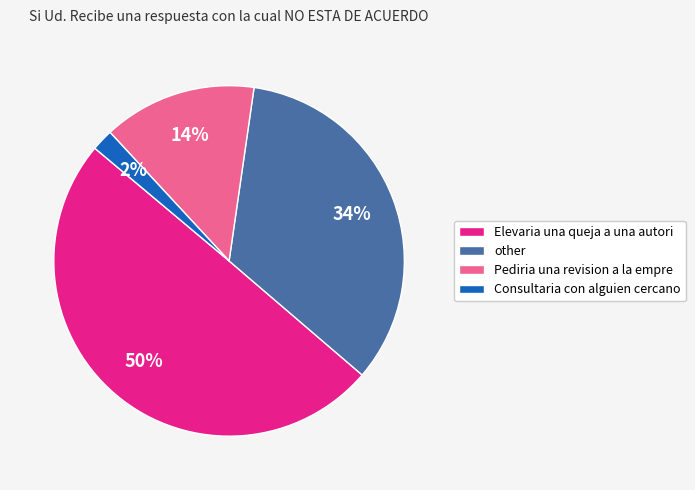

Do Pediria una revision a la empre and Elevaria una queja a una autori together represent more than half of the pie?

Yes